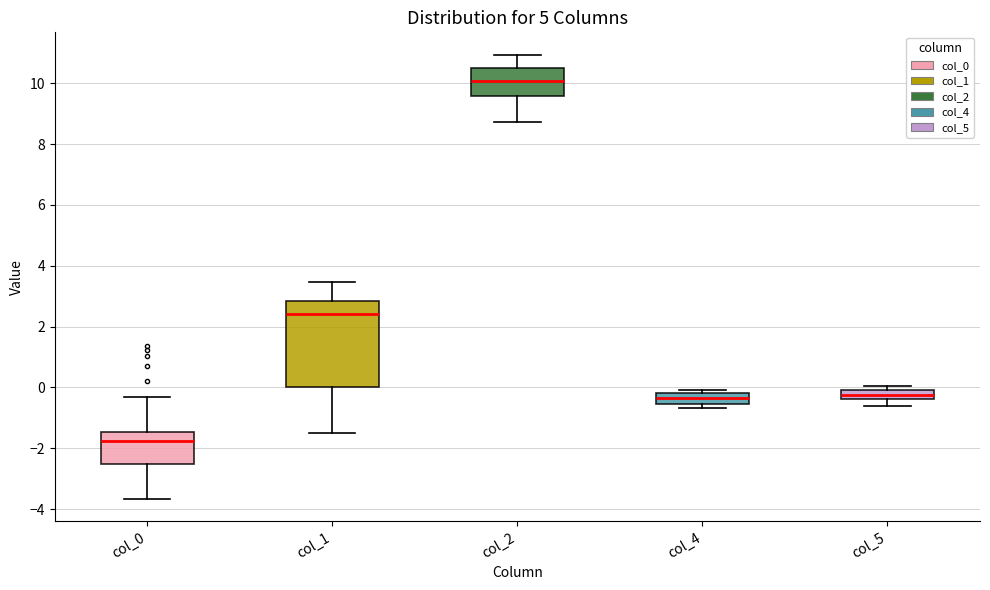

Reading left to right, transcribe this box plot: for each box, give where its median line is, the range the box spans, and where its two whiskers end, as read against the y-axis. The values are not printed on the chart, so give them approximately, as read against the axis.

col_0: median -1.8, box -2.6 to -1.4, whiskers -3.6 to -0.4
col_1: median 2.4, box 0.0 to 2.8, whiskers -1.6 to 3.4
col_2: median 10.0, box 9.6 to 10.4, whiskers 8.8 to 11.0
col_4: median -0.4, box -0.6 to -0.2, whiskers -0.6 (just below the box's lower edge) to 0.0
col_5: median -0.2, box -0.4 to 0.0, whiskers -0.6 to 0.0 (just above the box's upper edge)